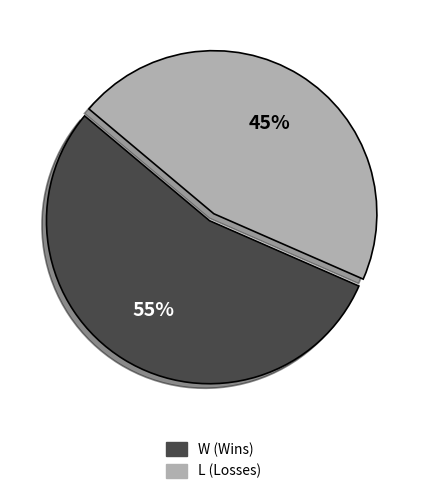

What is the ratio of the value at L (Losses) to the value at W (Wins)?

0.8